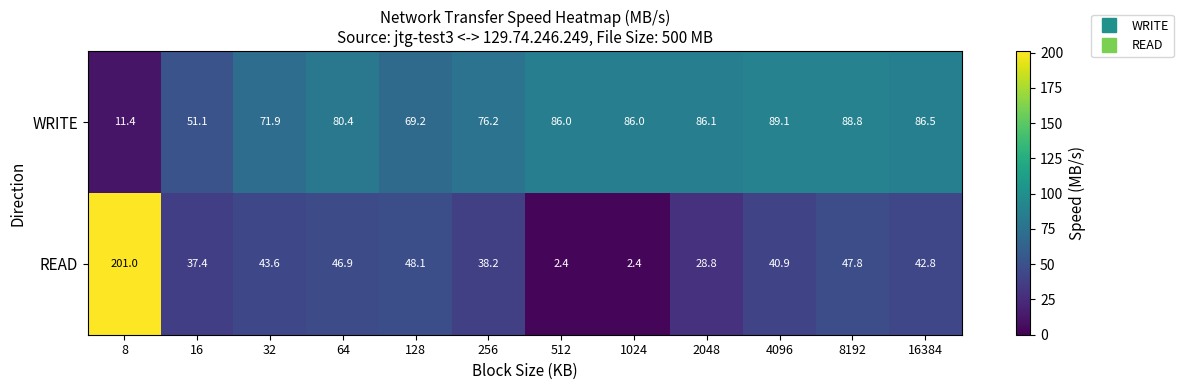

What is the total value across all series at 256?

114.4